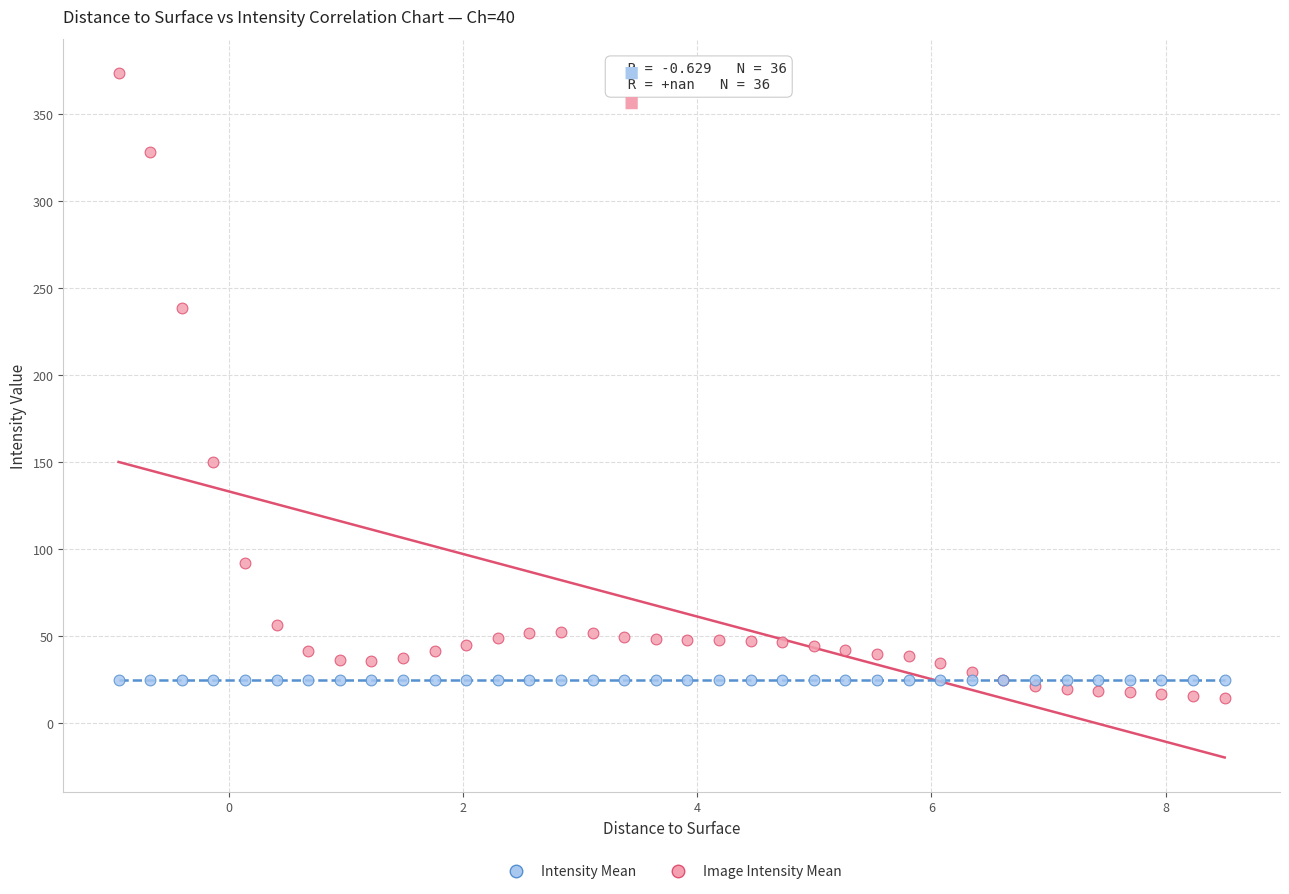

Which series contains the highest Y value?

Image Intensity Mean